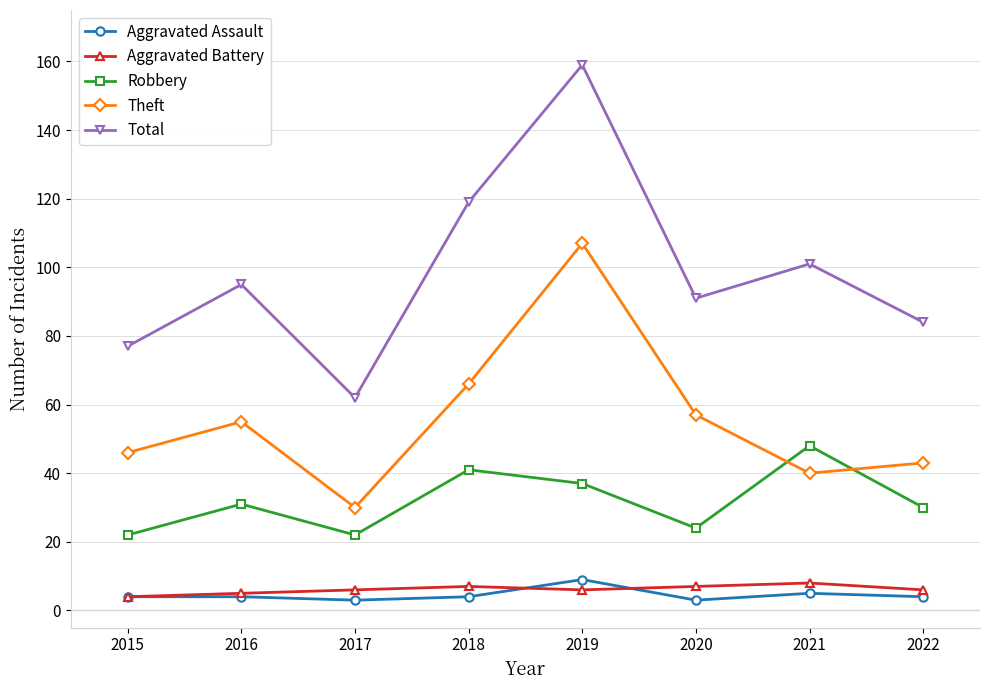

Reading right to left, extract all data points from this chart.

Aggravated Assault: 2022=4	2021=5	2020=3	2019=9	2018=4	2017=3	2016=4	2015=4
Aggravated Battery: 2022=6	2021=8	2020=7	2019=6	2018=7	2017=6	2016=5	2015=4
Robbery: 2022=30	2021=48	2020=24	2019=37	2018=41	2017=22	2016=31	2015=22
Theft: 2022=43	2021=40	2020=57	2019=107	2018=66	2017=30	2016=55	2015=46
Total: 2022=84	2021=101	2020=91	2019=159	2018=119	2017=62	2016=95	2015=77